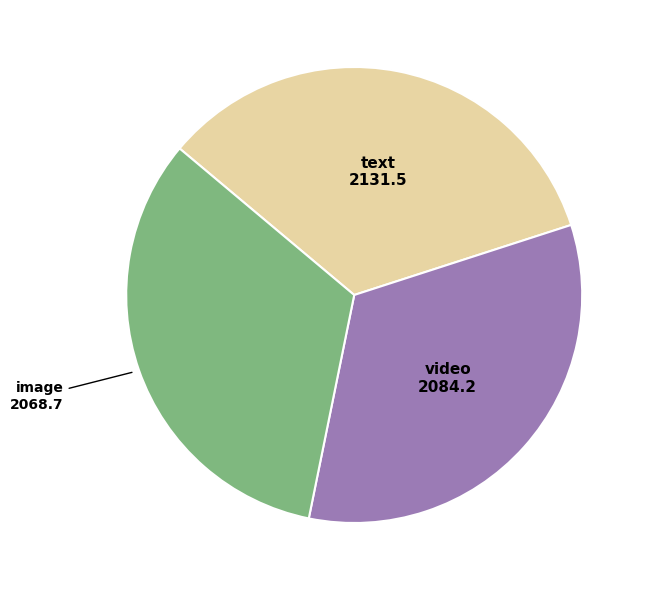

Approximately how many times larger is the value at text compared to image?

1.0